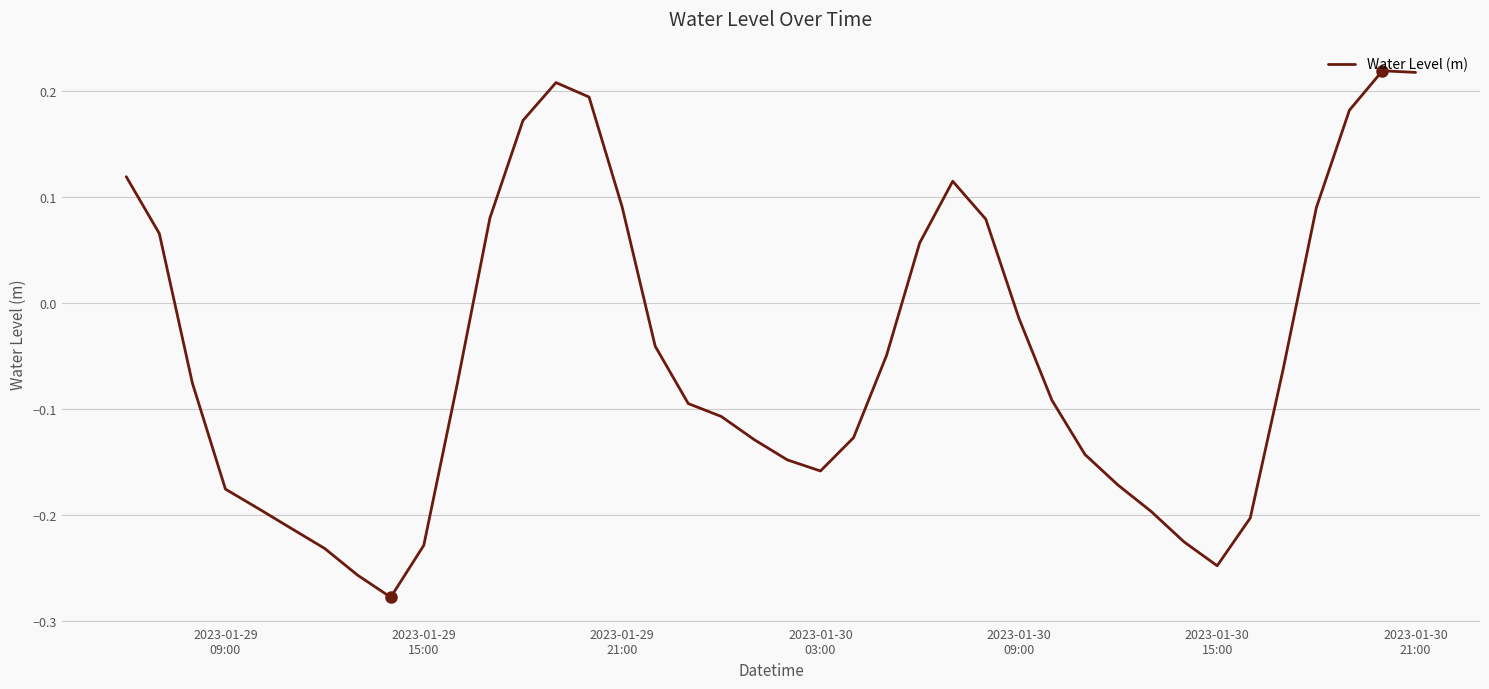

What is the difference between the maximum and minimum values?

0.5